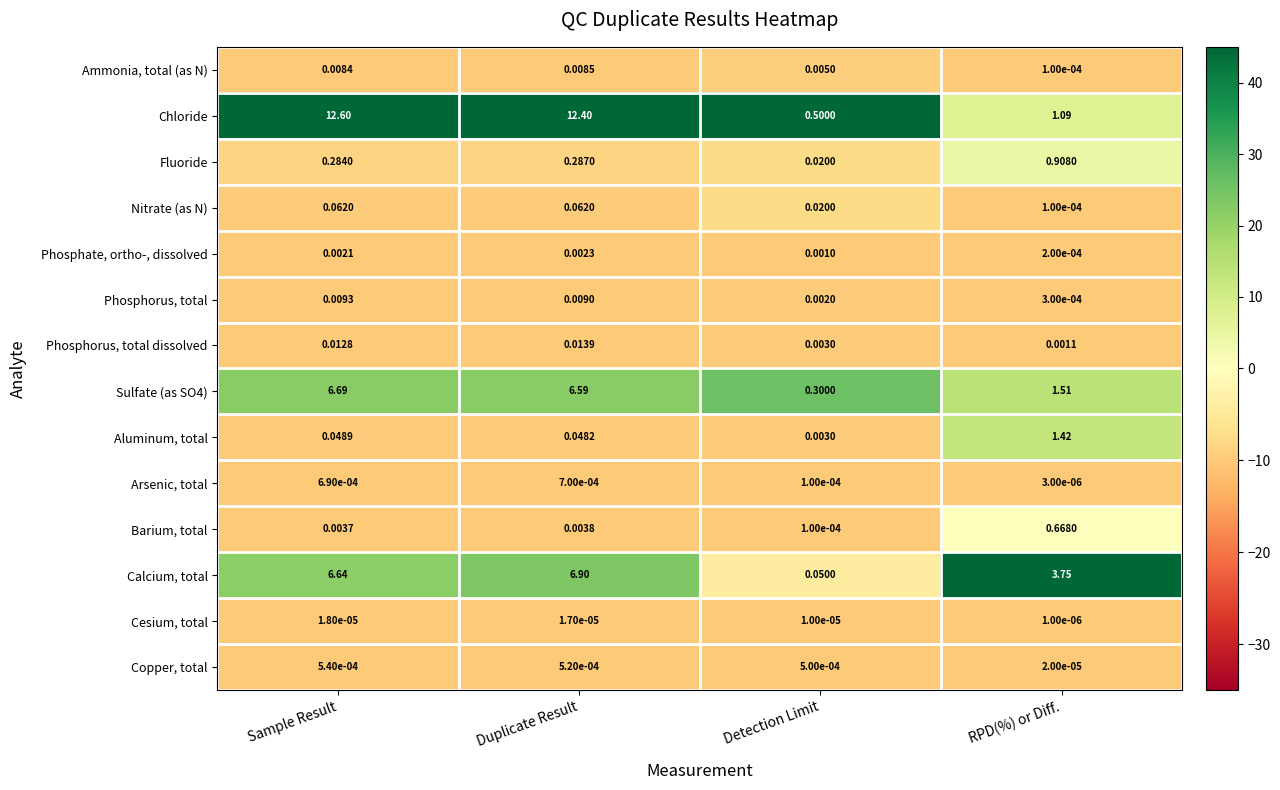

Which series has the largest range (max minus min)?

Chloride